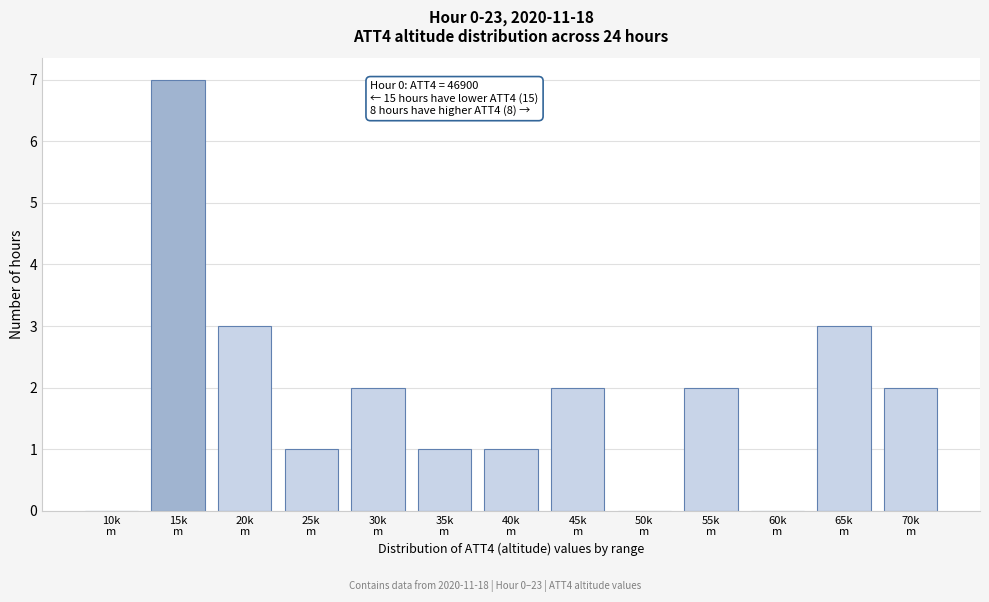

What is the maximum value shown in the chart?

7